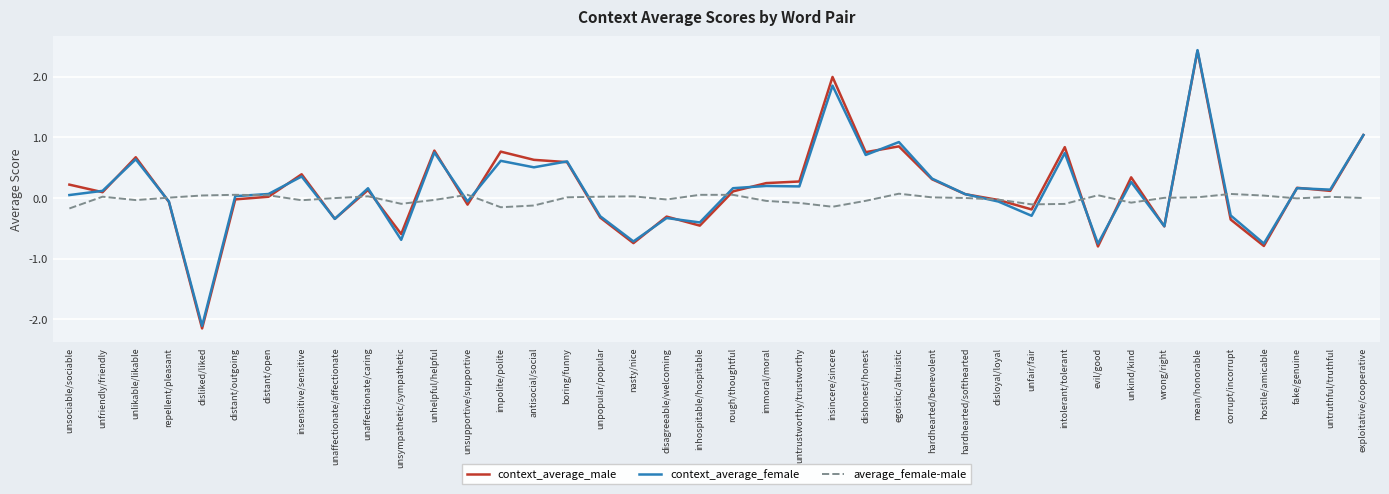

Is it true that average_female-male equals 0.0 at hostile/amicable?

True